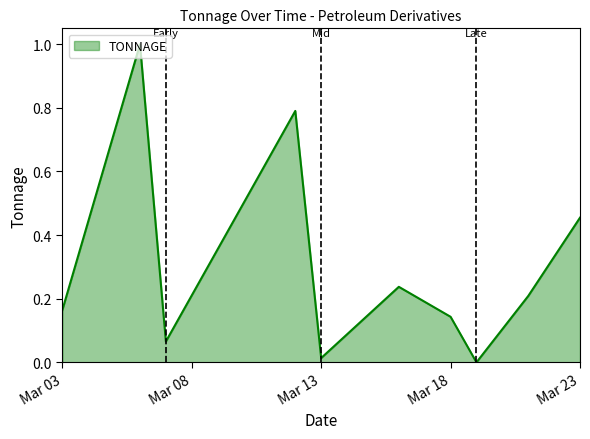

How many interior local valleys (lower than both neighbors) does the data have?

3